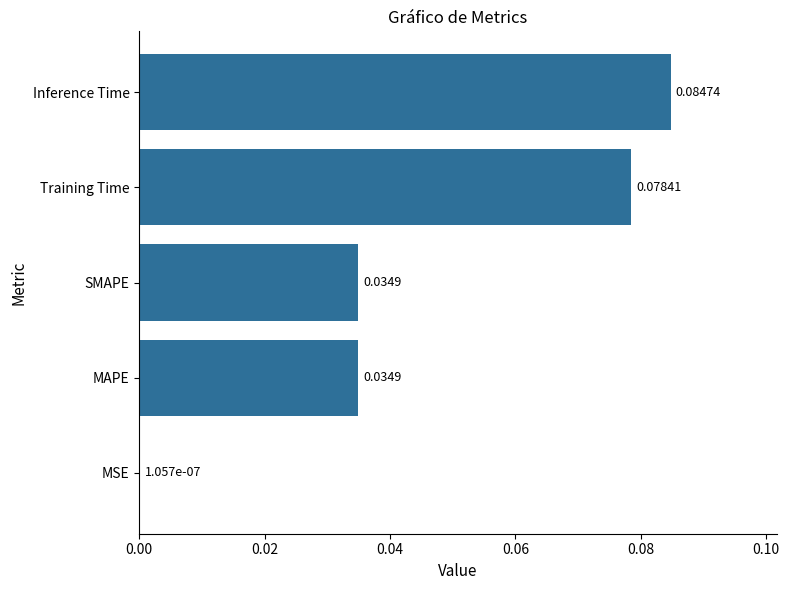

At which label is the value closest to 0?

MSE